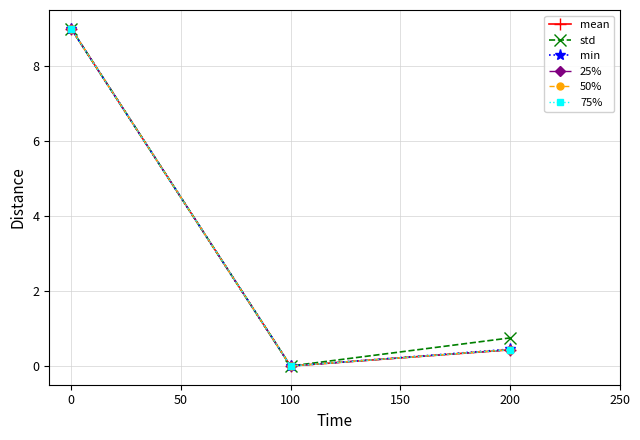

The value of mean at 100 is -6.0. True or false?

False